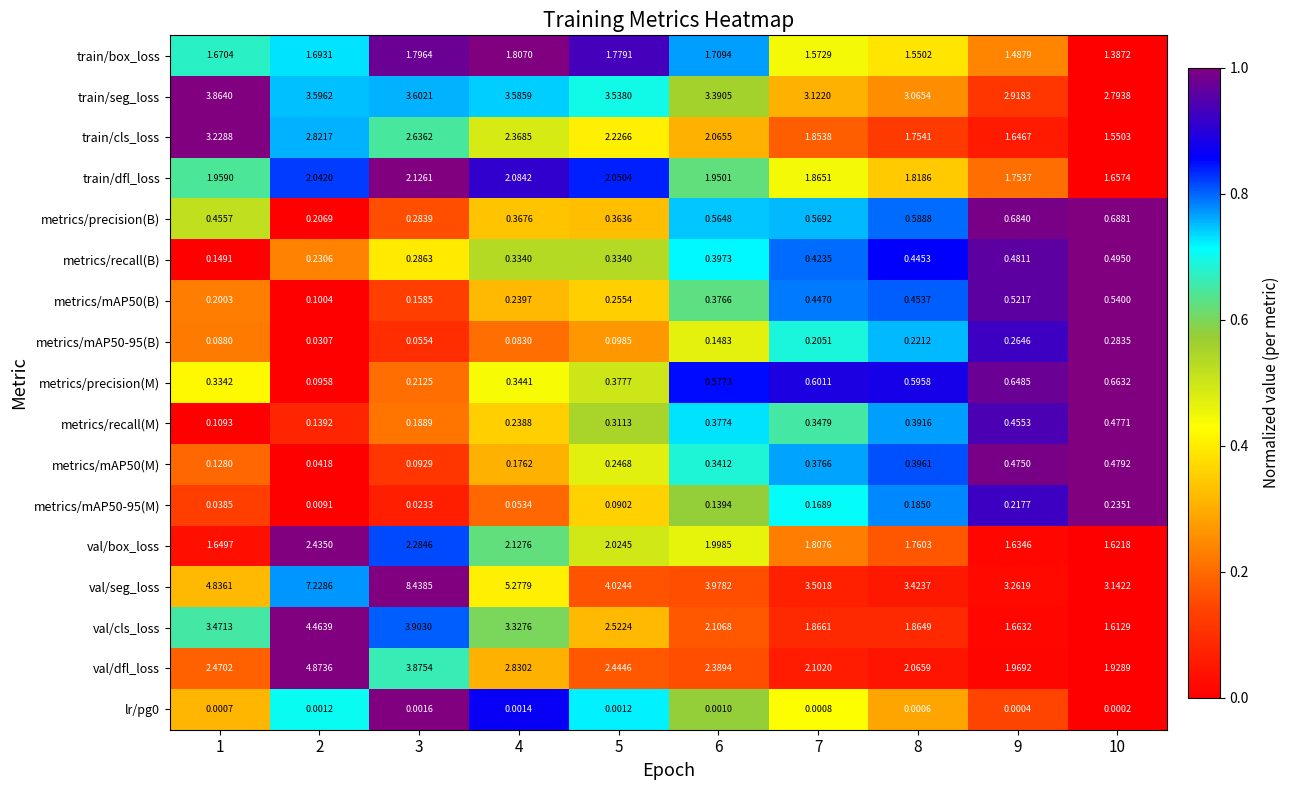

Which series has the widest spread of values?

val/seg_loss